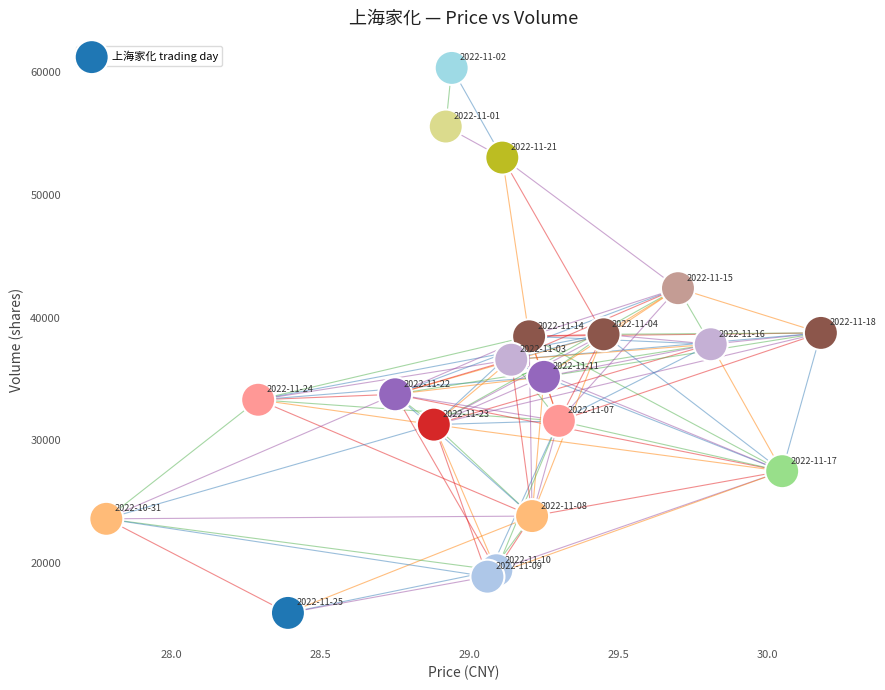

How many data points are displayed?

20